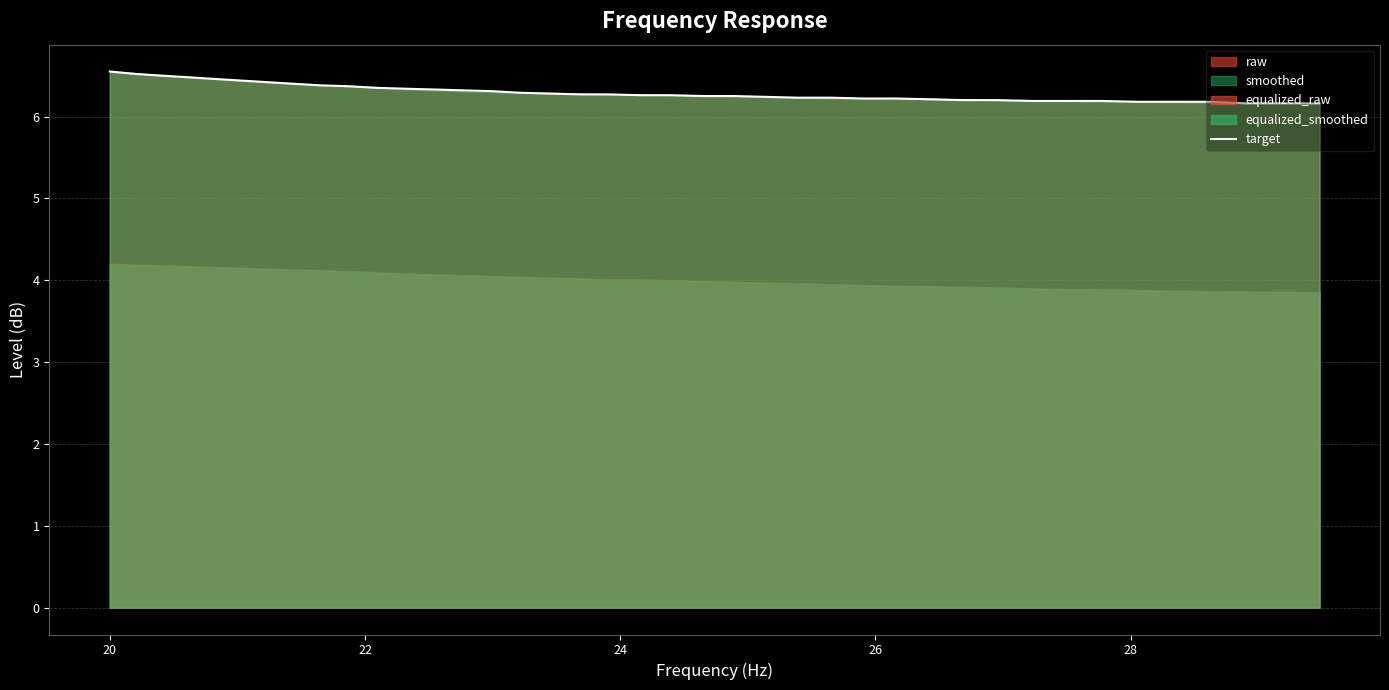

What is the maximum value shown in the chart?

6.5